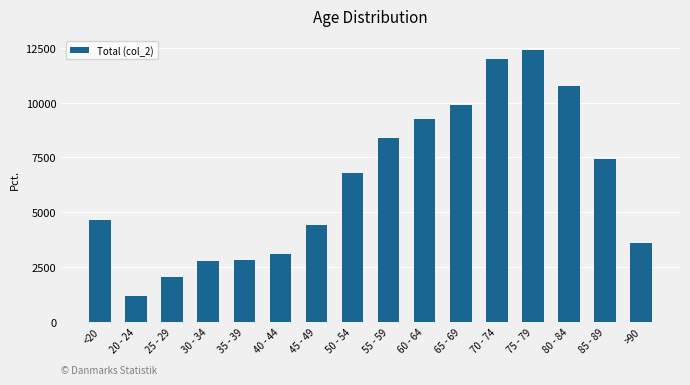

What is the change in value from 35 - 39 to 80 - 84?

+7950